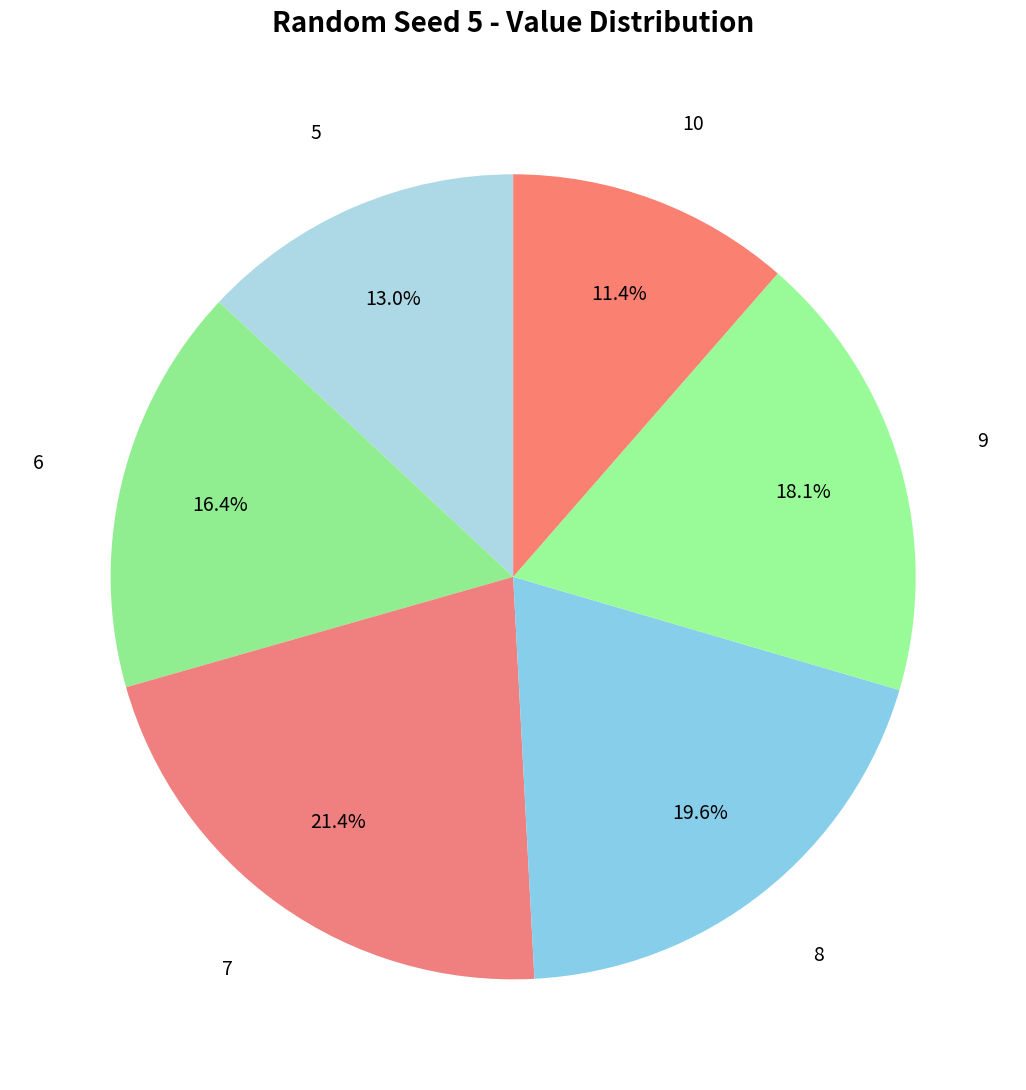

How many segments does this pie chart have?

6